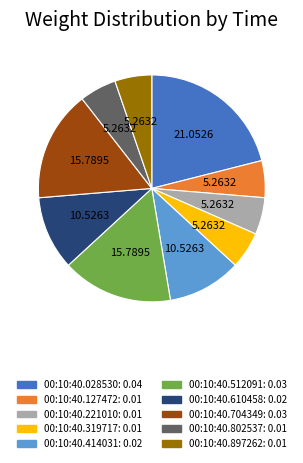

Combined, do 00:10:40.414031 and 00:10:40.221010 account for over 50%?

No